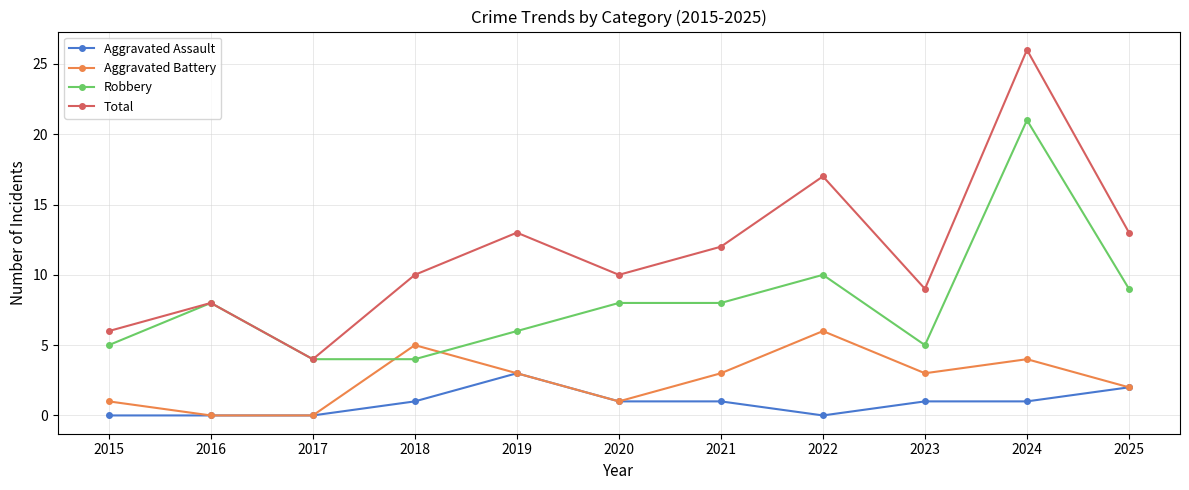

What is the total value across all series at 2015?

12